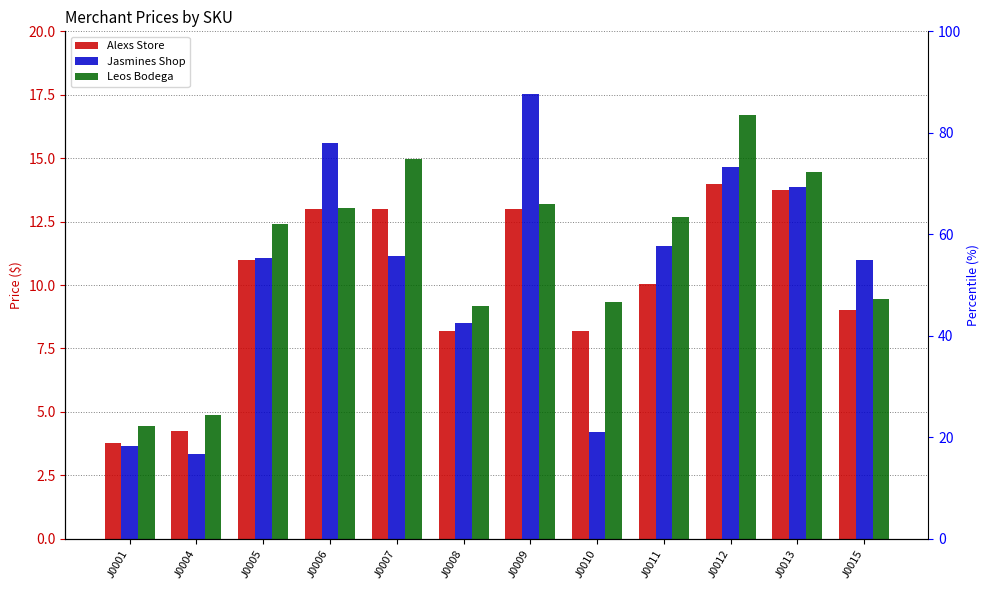

At which category does the chart reach its peak across all series?

J0009